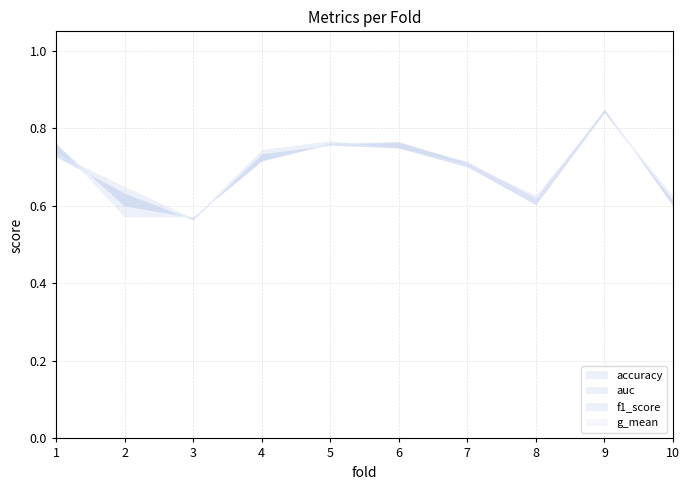

What is the sum of the g_mean values at 4 and 1?

1.5